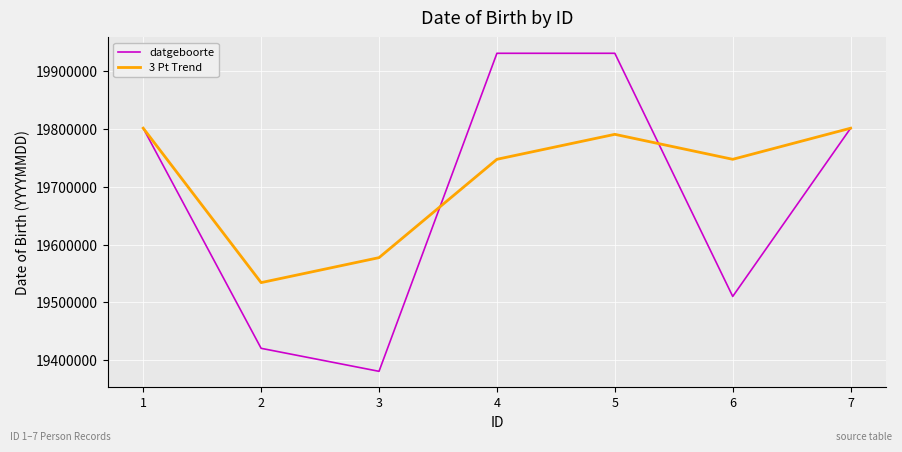

List the series in order of their overall mean, lowest first.

datgeboorte, 3 Pt Trend